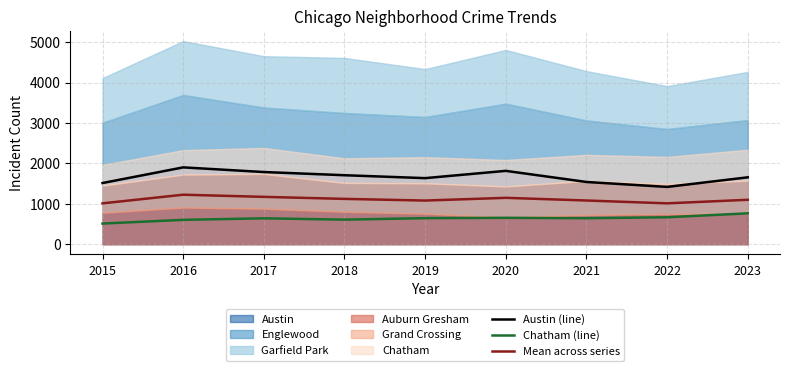

How many lines are shown in the chart?

3